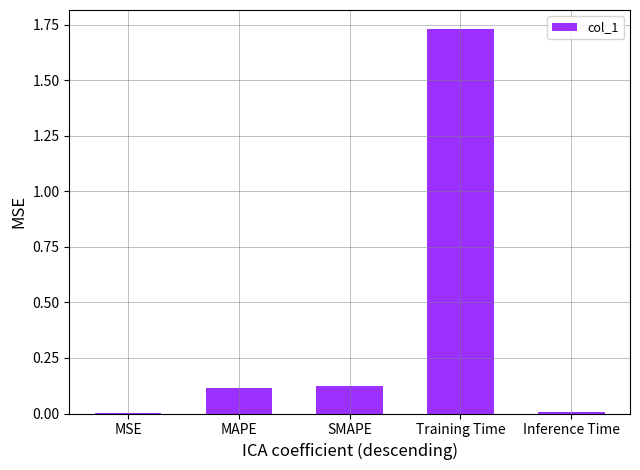

The value at SMAPE is 0.2. True or false?

False